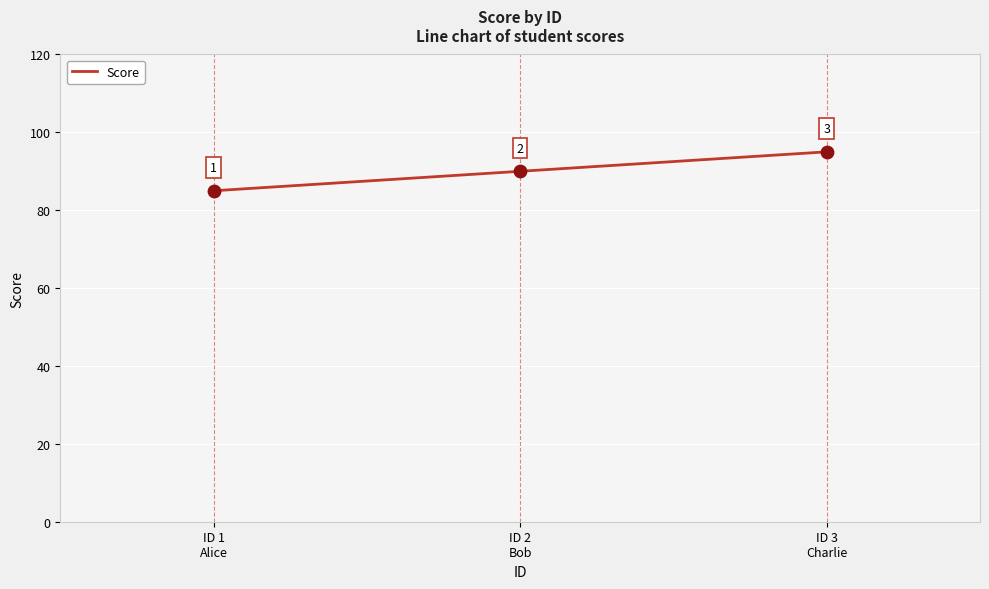

What is the change in value from ID 2
Bob to ID 3
Charlie?

+5